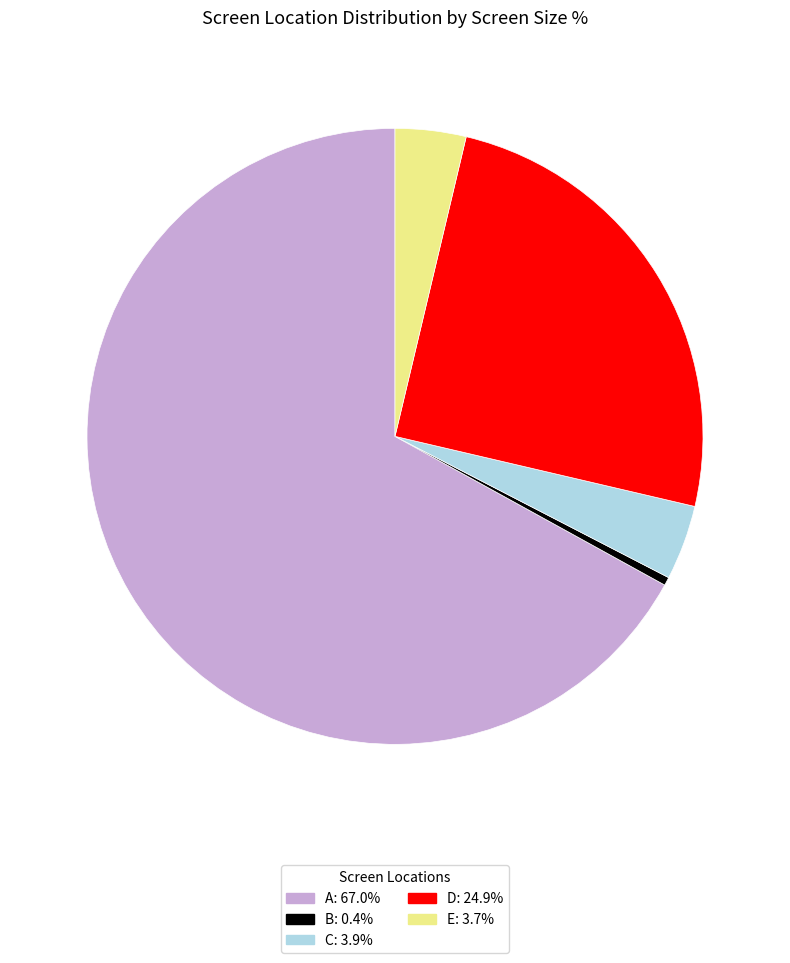

Count the number of slices in the pie.

5